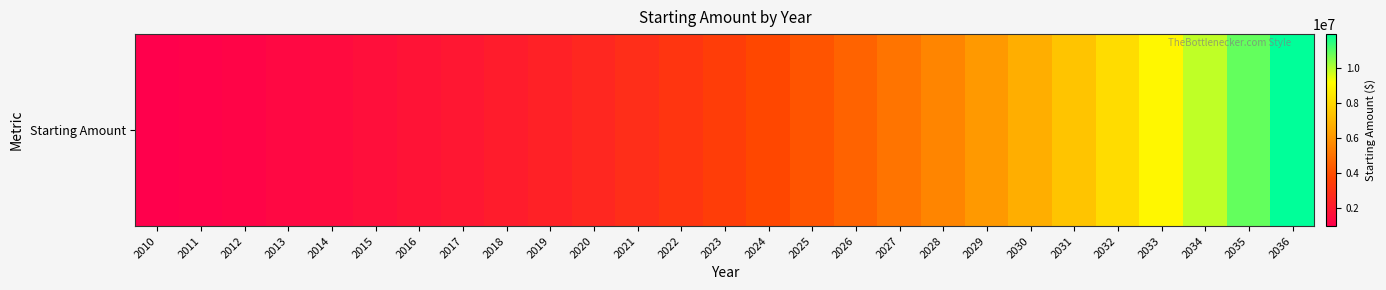

The value at 2031 is 7400249.9. True or false?

True